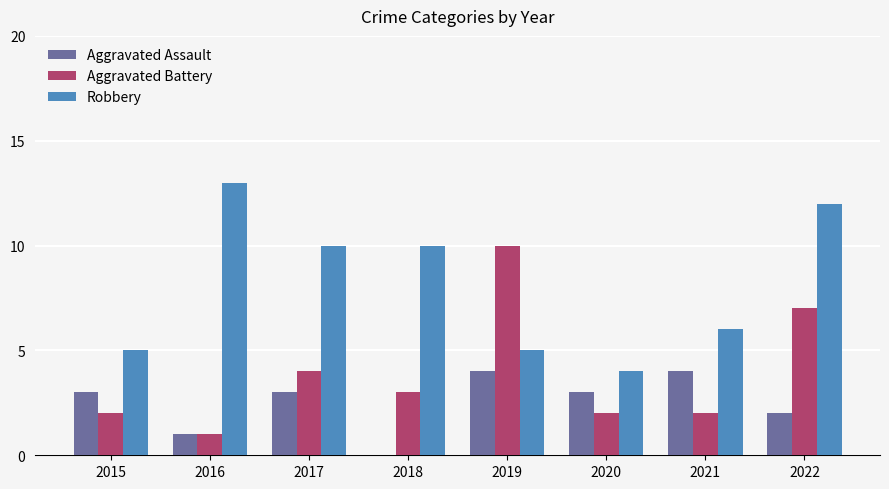

Count the number of categories in the chart.

8